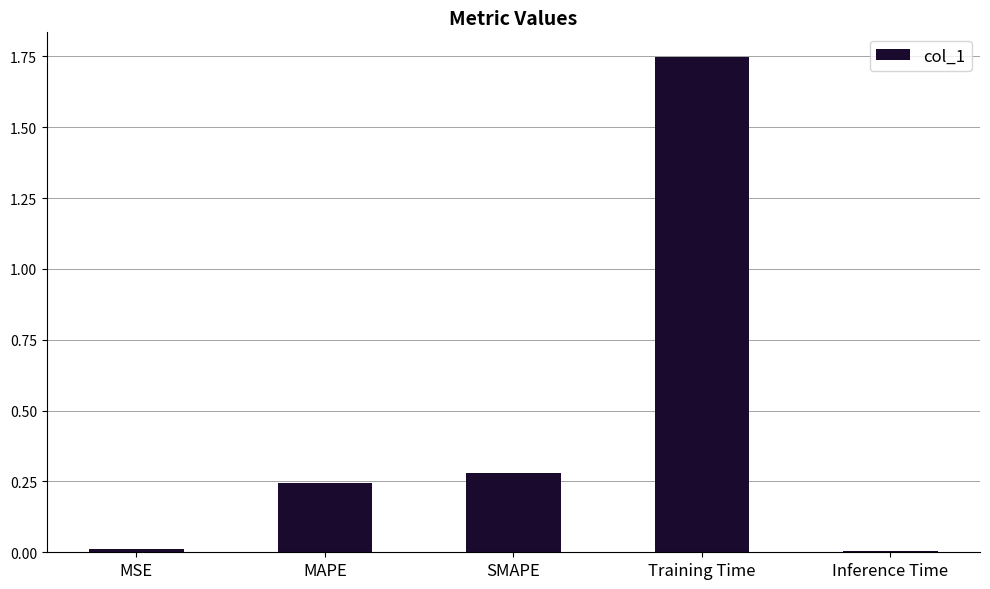

Which category has the highest value across all series?

Training Time